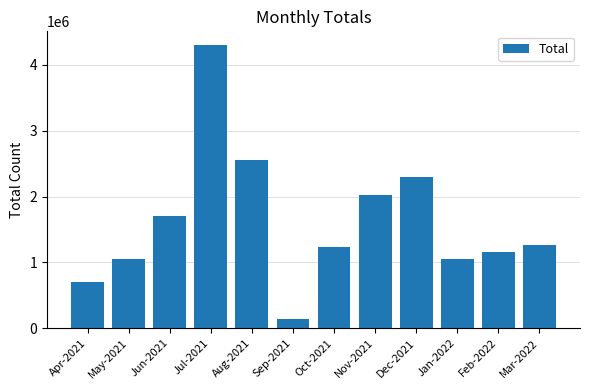

What is the value of the 11th bar from the left?

1157736